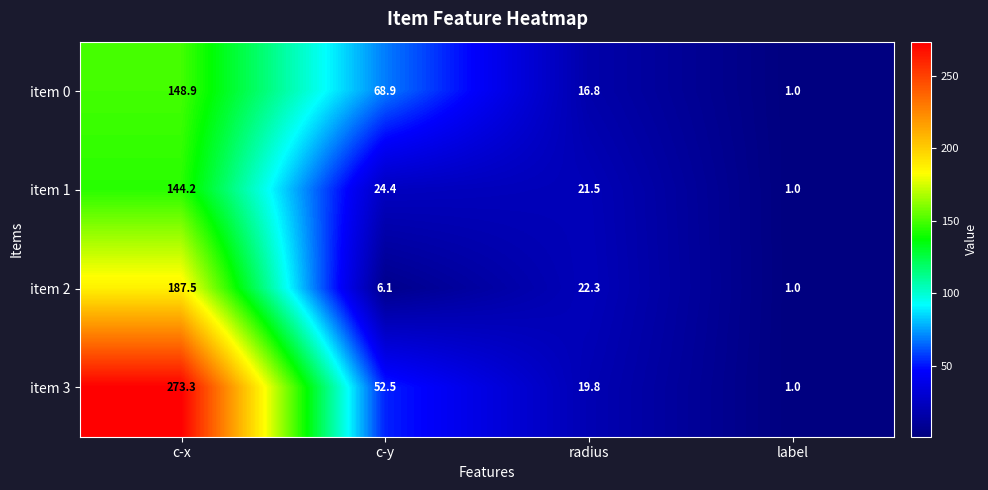

Is it true that item 1 equals 21.5 at radius?

True